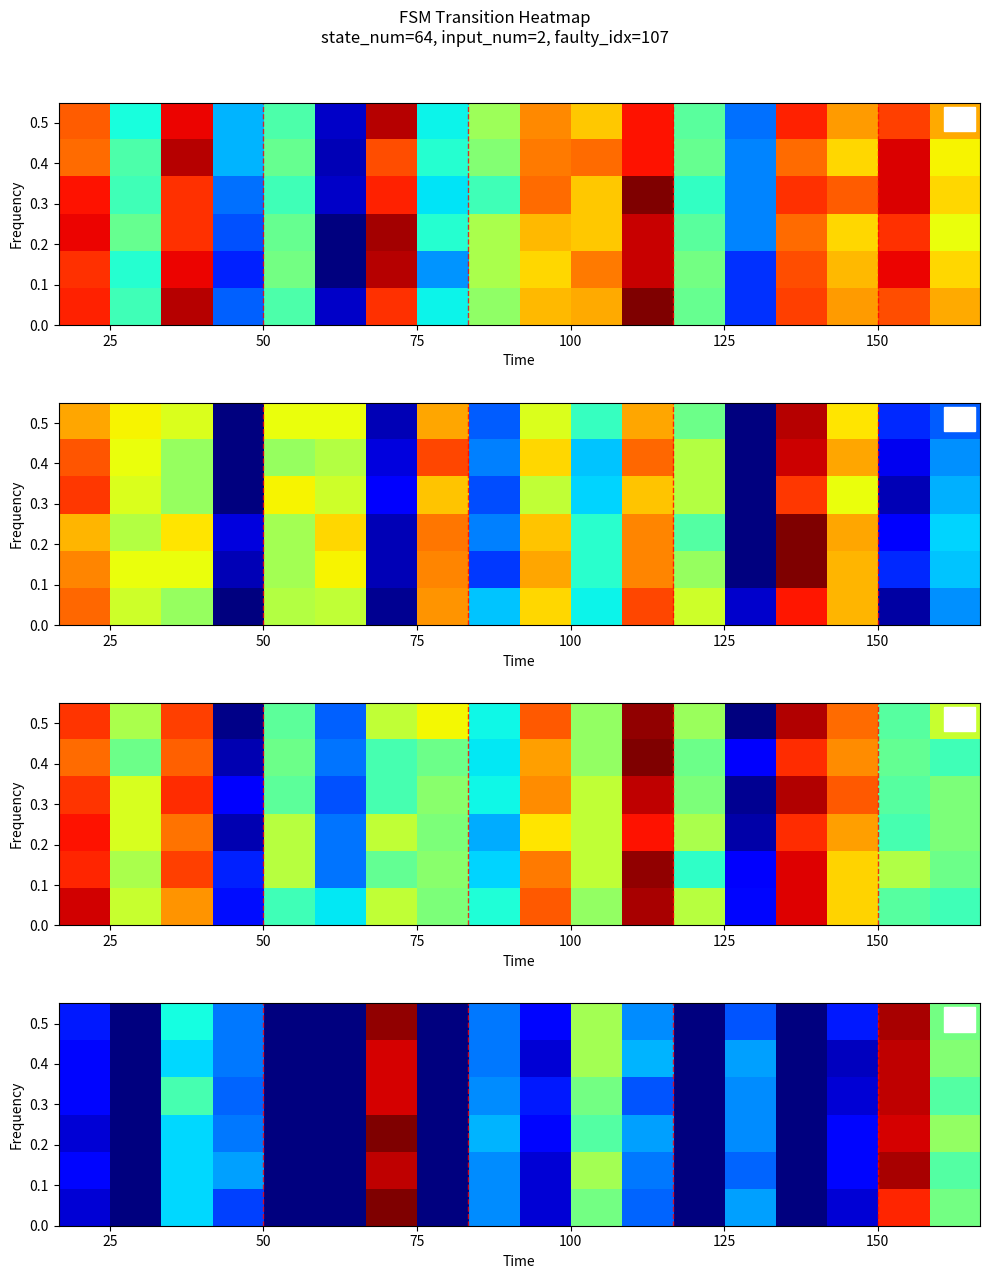

How many distinct data groups are displayed?

6